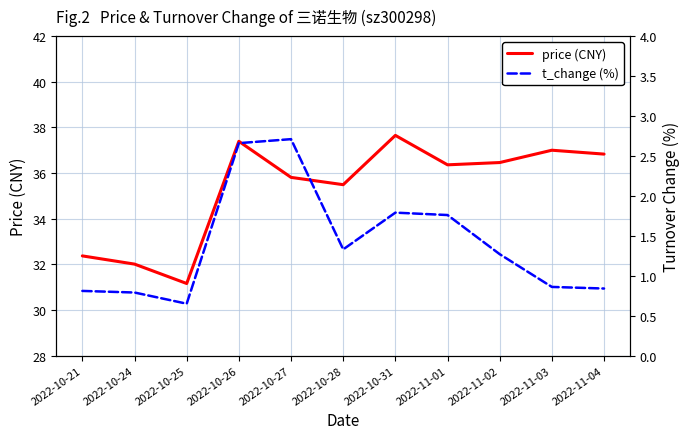

What are all the series names shown in the legend?

price, t_change